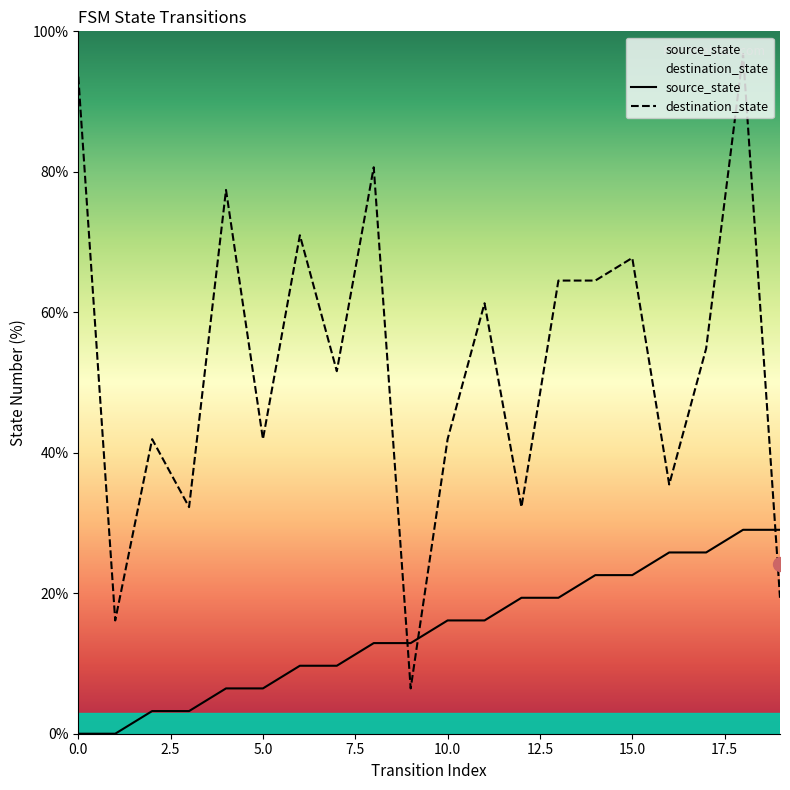

Between which two adjacent categories do destination_state and source_state first intersect?

8 and 9